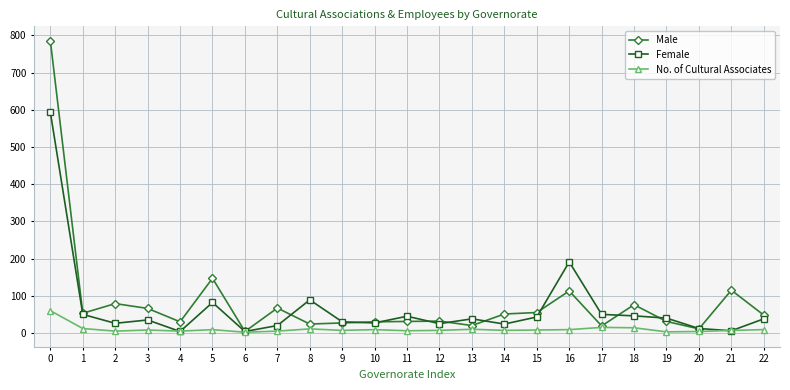

Is the value of Male at 3 greater than the value of No. of Cultural Associates at 20?

Yes